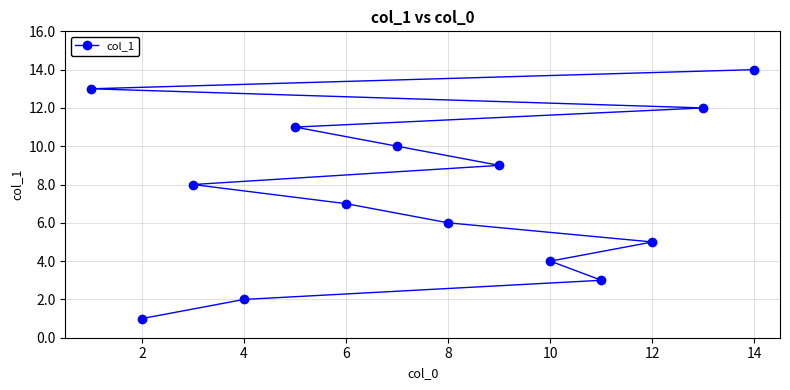

True or false: the data shows 3 at 6.

False